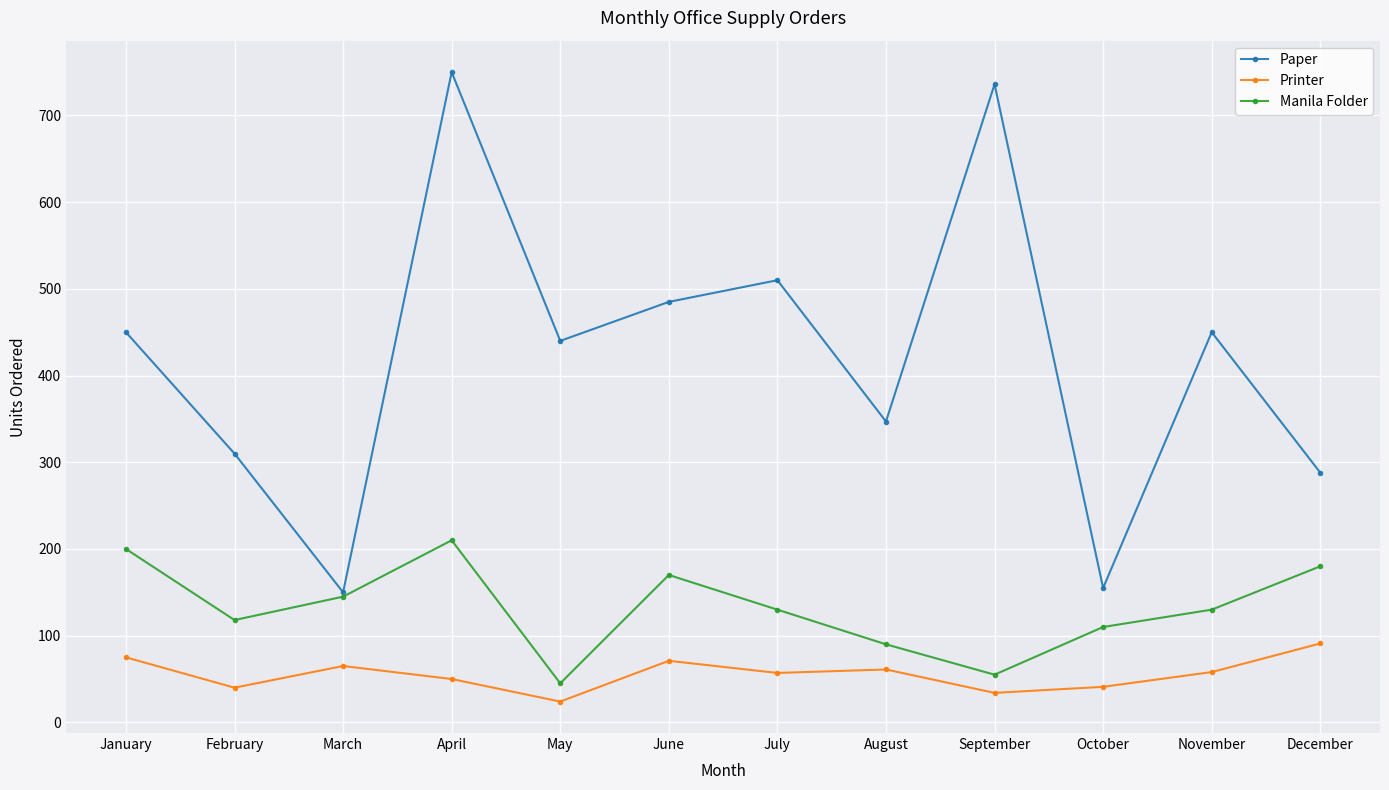

At which category is the sum across all series the highest?

April